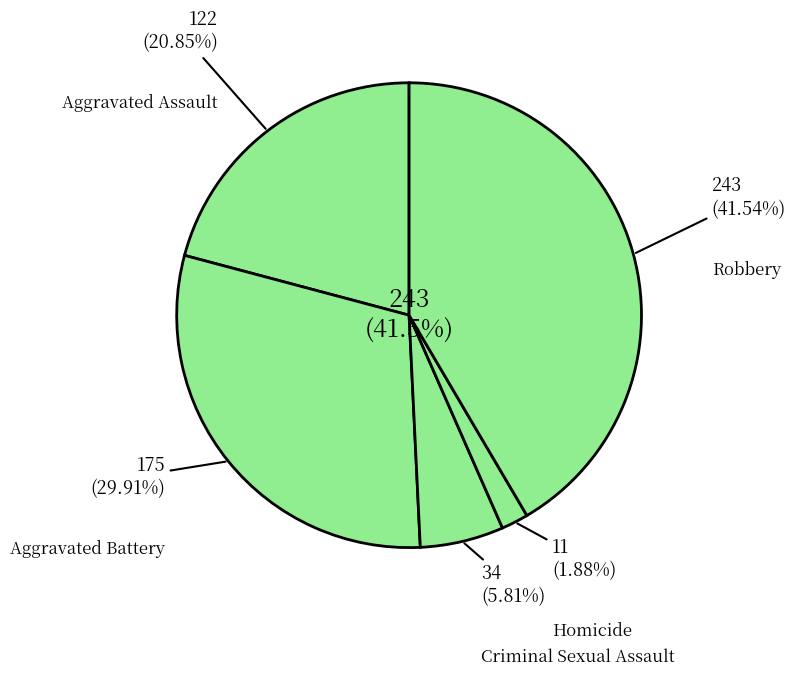

Which has a higher value, Robbery or Aggravated Assault?

Robbery